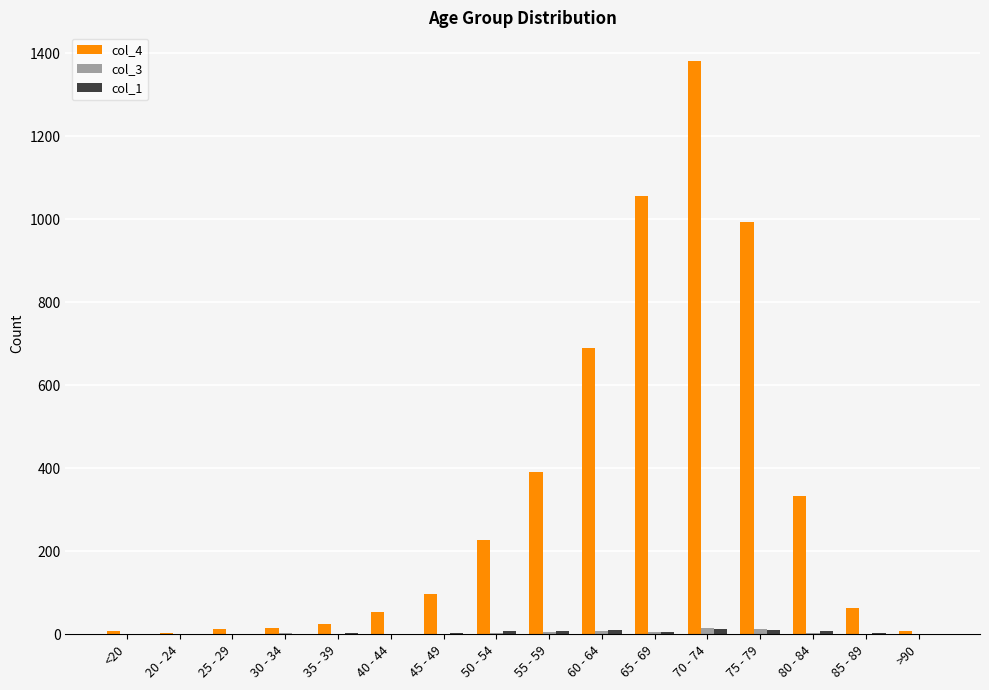

At which category is the sum across all series the highest?

70 - 74